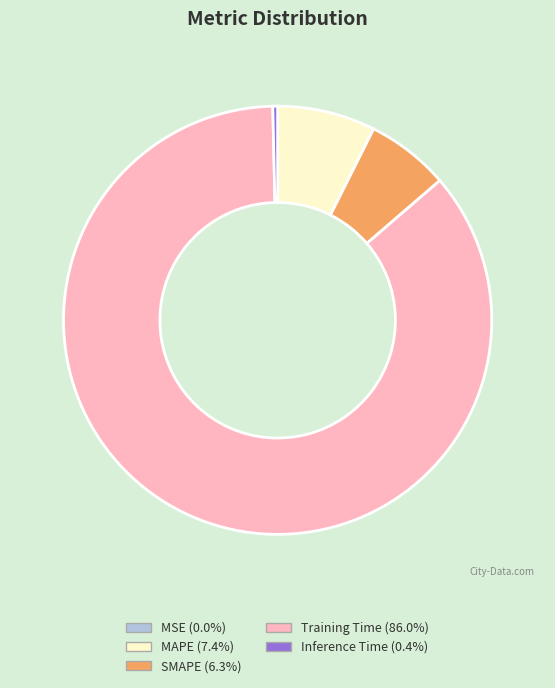

Which category has the biggest portion of the pie?

Training Time